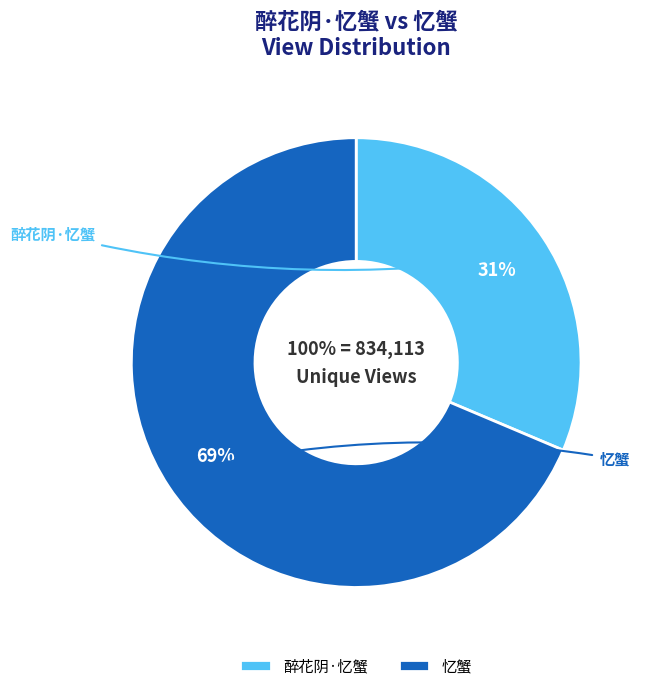

What is the change in value from 醉花阴·忆蟹 to 忆蟹?

+310843